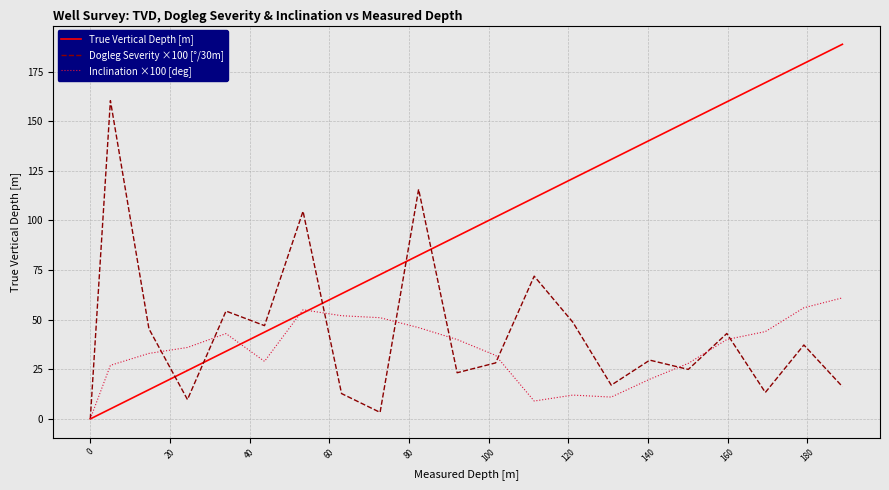

Which series has the largest total across all categories?

True Vertical Depth [m]